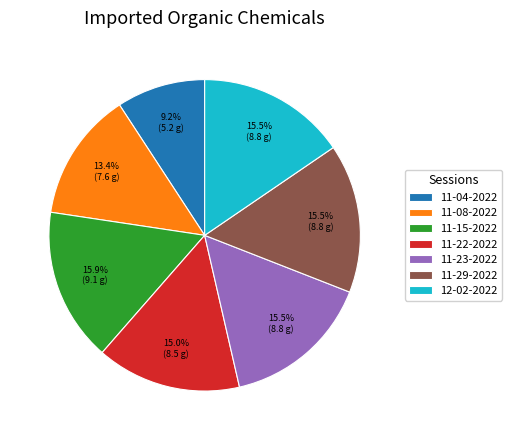

To the nearest percent, what is the average slice percentage?

14%